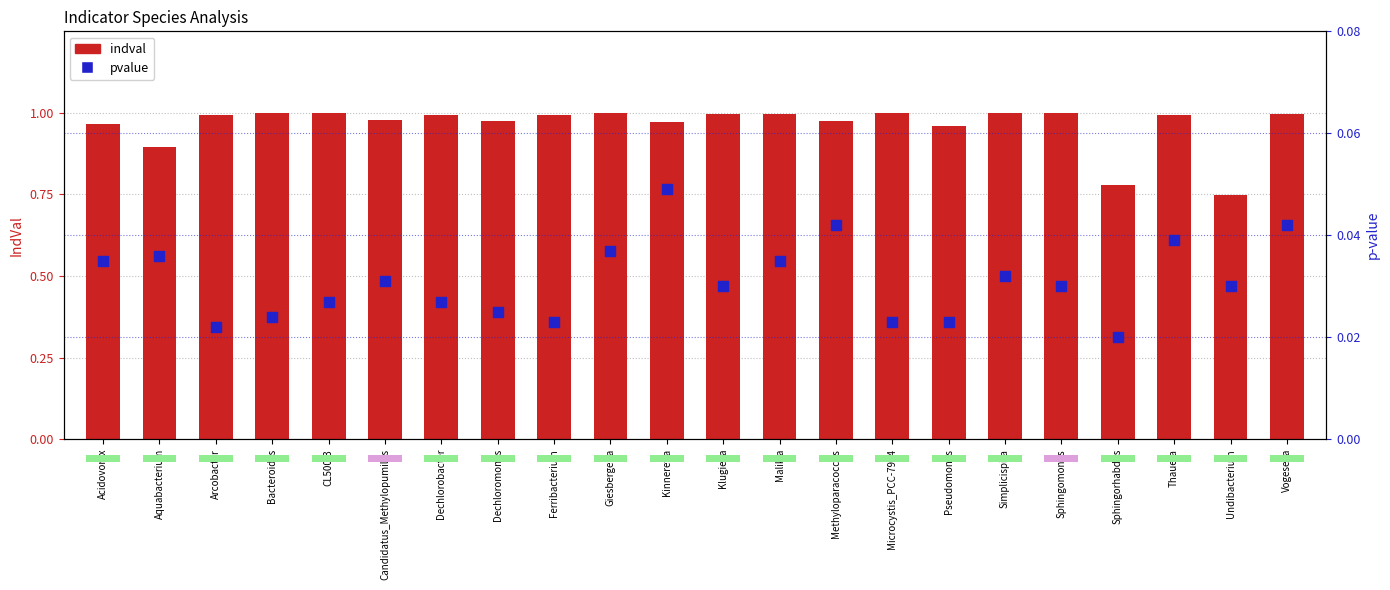

Which series has the largest total across all categories?

indval